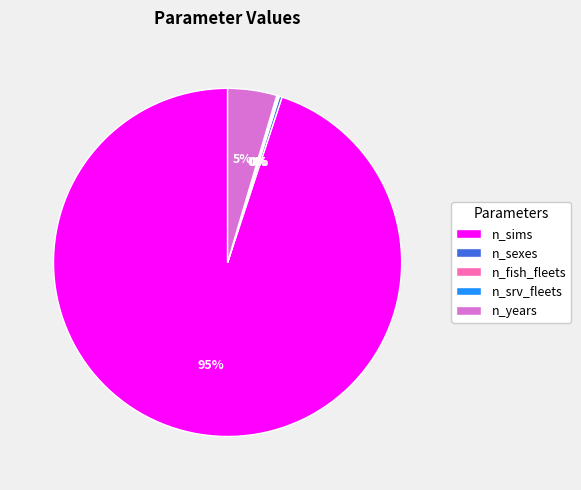

Which has a higher value, n_years or n_sims?

n_sims